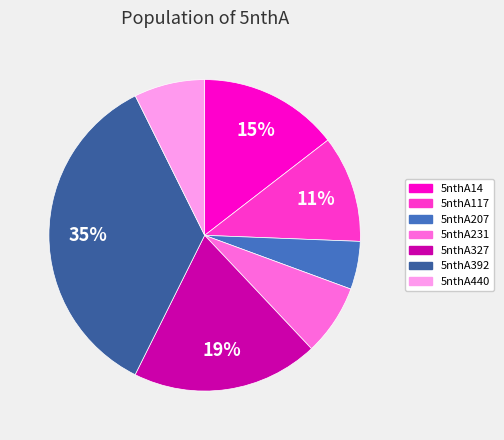

Is there a majority slice in this chart?

No